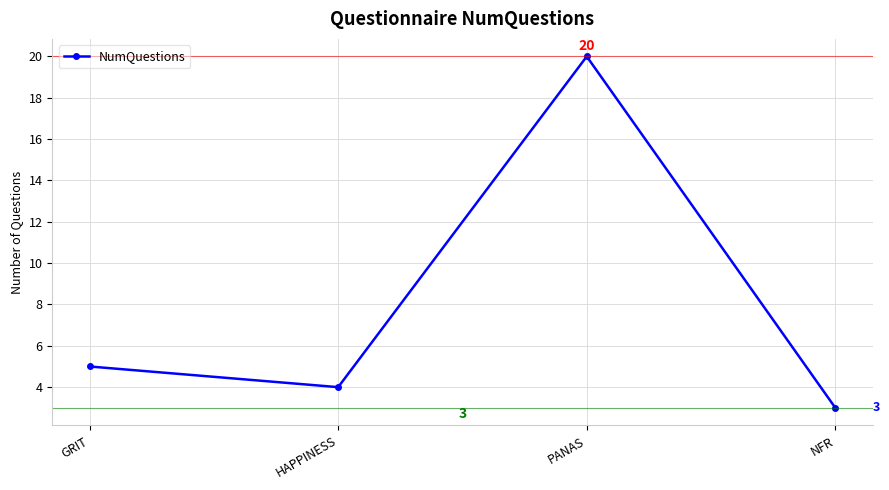

Which has a higher value, NFR or GRIT?

GRIT